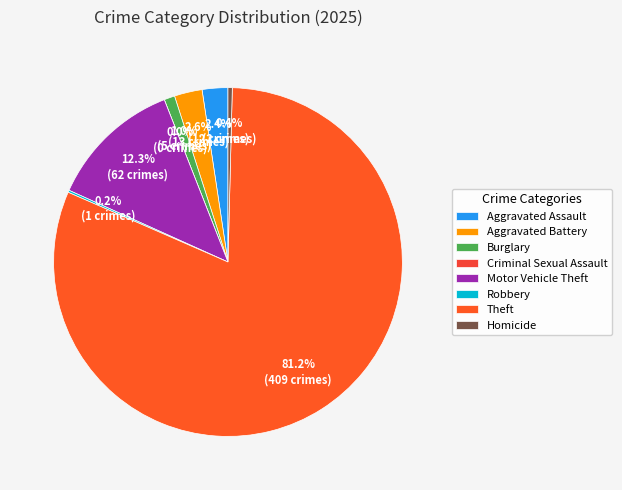

Approximately how many times larger is the value at Aggravated Assault compared to Aggravated Battery?

0.9